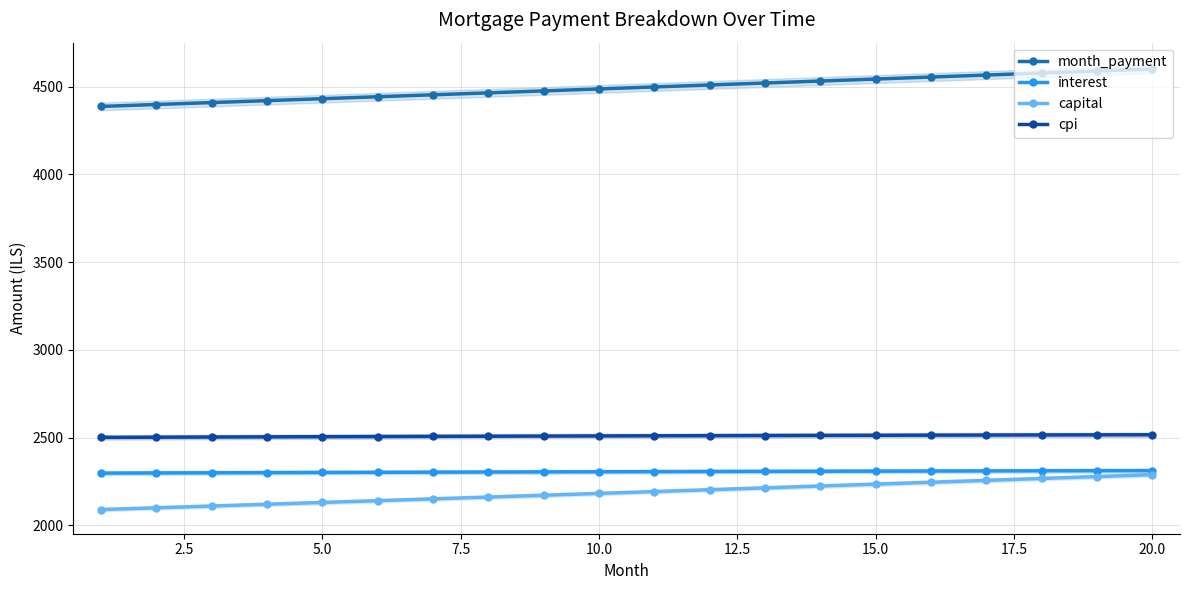

True or false: month_payment and cpi cross at least once.

False